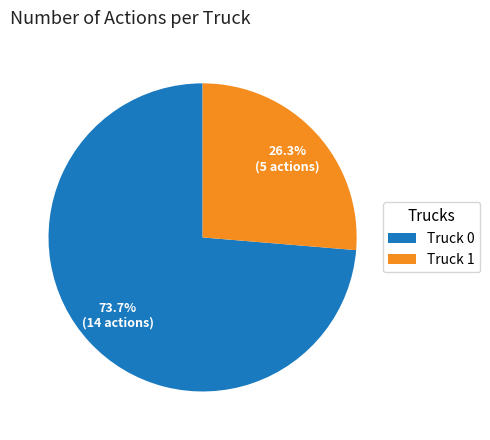

Between Truck 0 and Truck 1, which is larger?

Truck 0